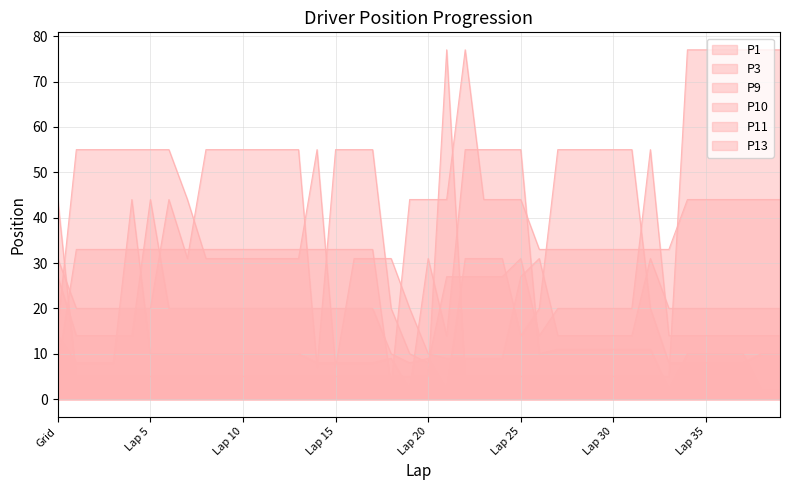

How many times do P9 and P1 cross each other?

4